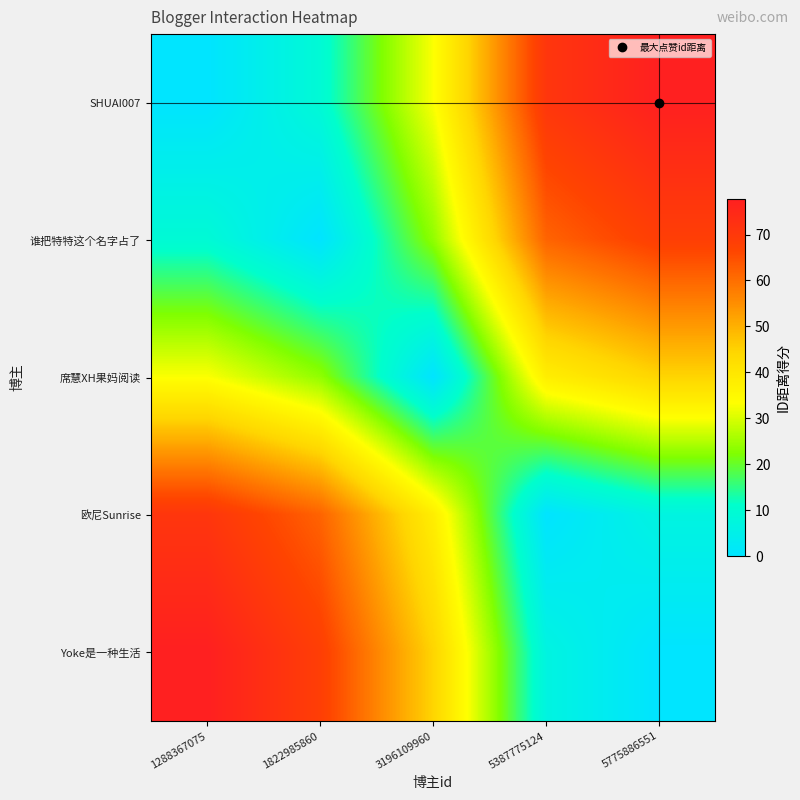

Reading right to left, list all the values displayed in this chart.

SHUAI007: 5775886551=77.7	5387775124=71.0	3196109960=33.0	1822985860=9.3	1288367075=0.0
谁把特特这个名字占了: 5775886551=68.4	5387775124=61.7	3196109960=23.8	1822985860=0.0	1288367075=9.3
席慧XH果妈阅读: 5775886551=44.7	5387775124=37.9	3196109960=0.0	1822985860=23.8	1288367075=33.0
欧尼Sunrise: 5775886551=6.7	5387775124=0.0	3196109960=37.9	1822985860=61.7	1288367075=71.0
Yoke是一种生活: 5775886551=0.0	5387775124=6.7	3196109960=44.7	1822985860=68.4	1288367075=77.7